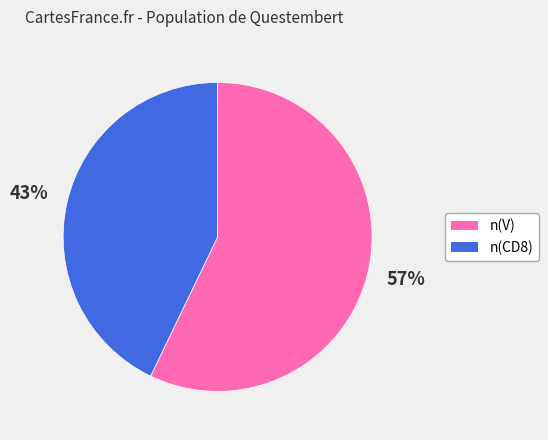

The n(CD8) slice represents 35% of the pie. True or false?

False